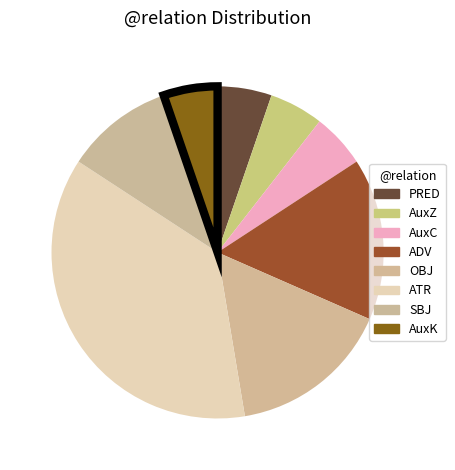

Which category has the smallest portion of the pie?

PRED